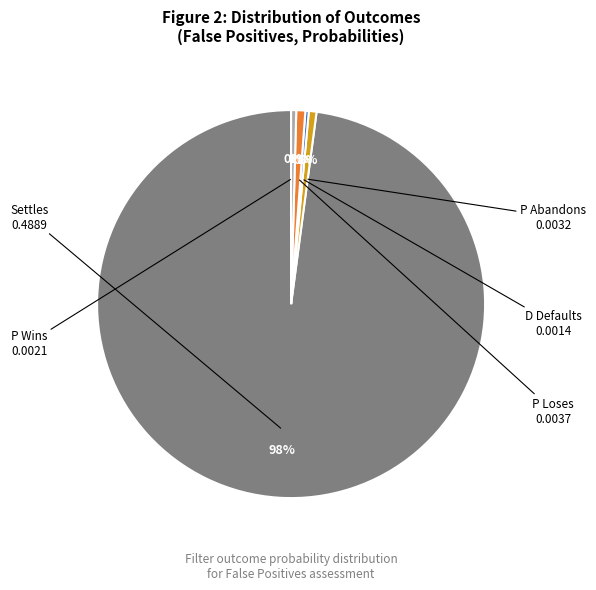

How many slices are in this pie chart?

5